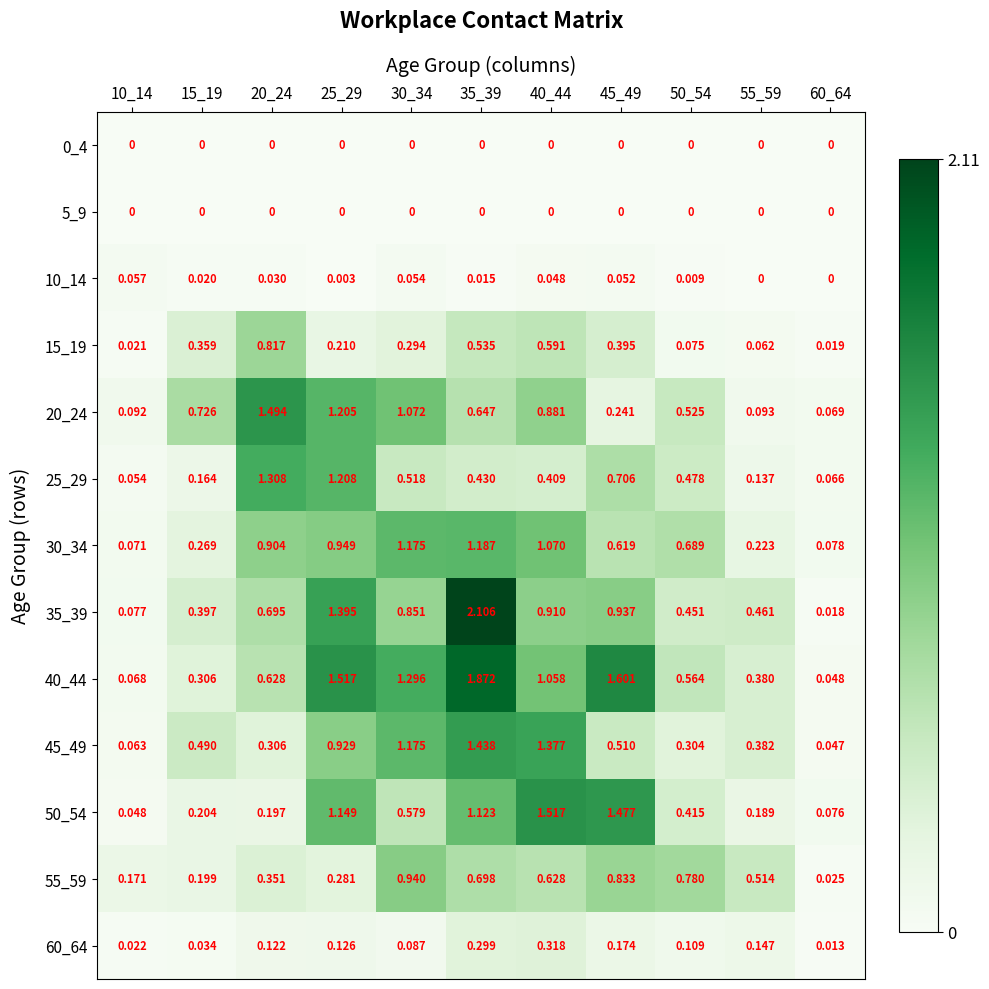

Which series has the largest total across all categories?

40_44